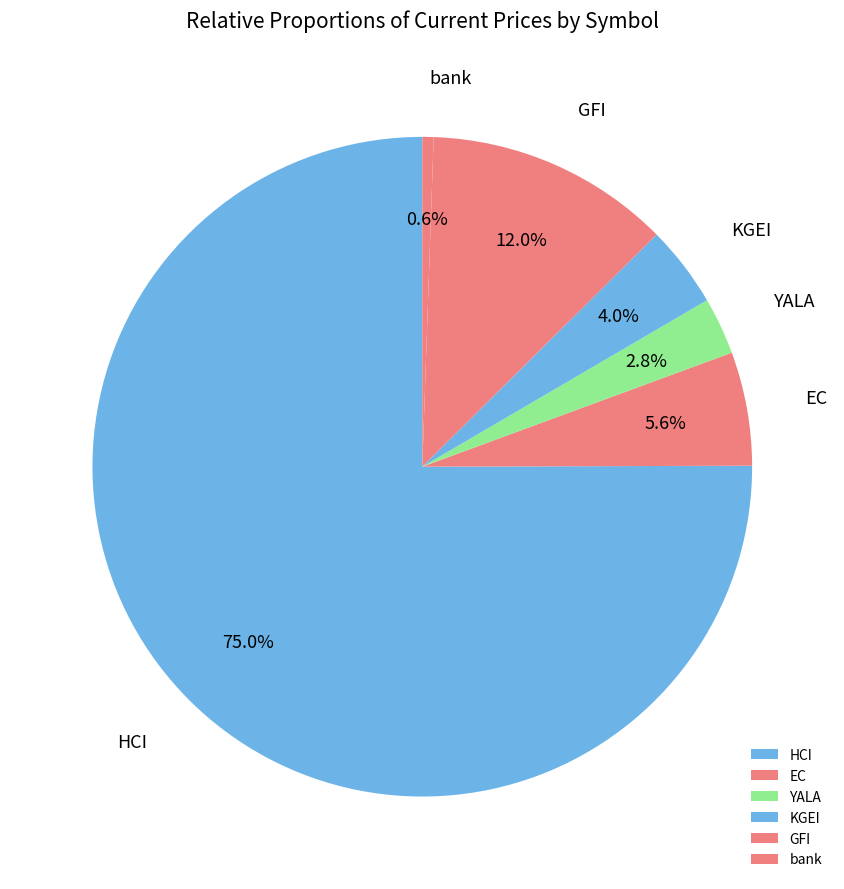

How many slices are in this pie chart?

6